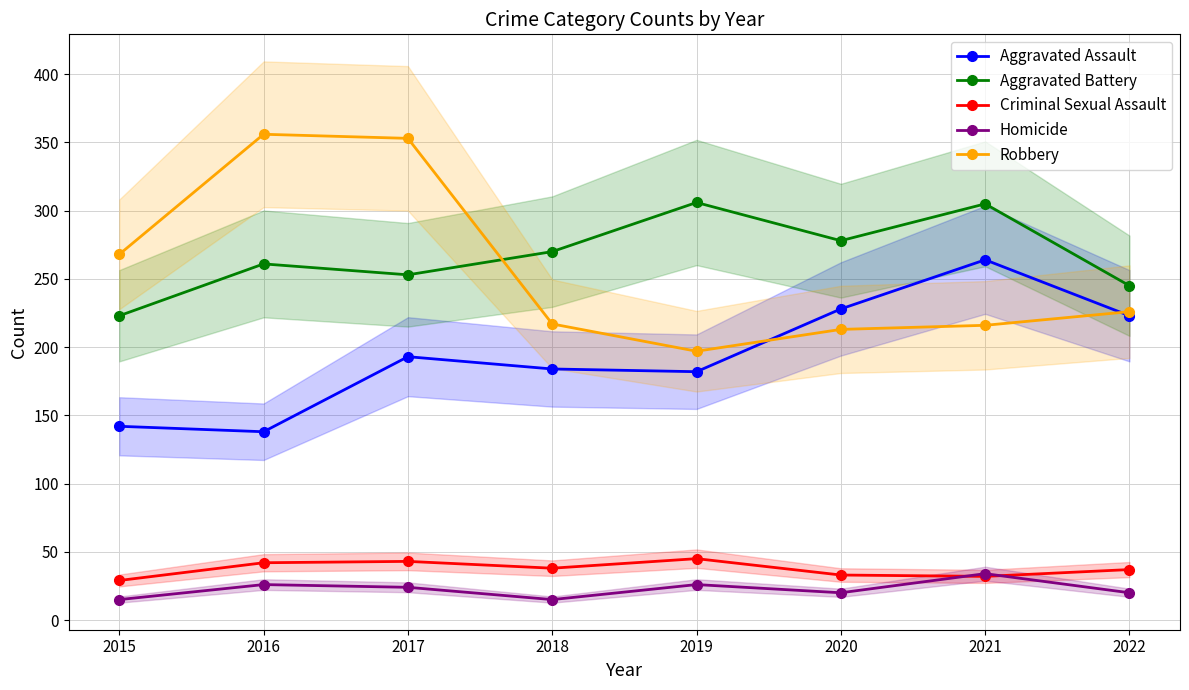

At which category is the sum across all series the highest?

2017